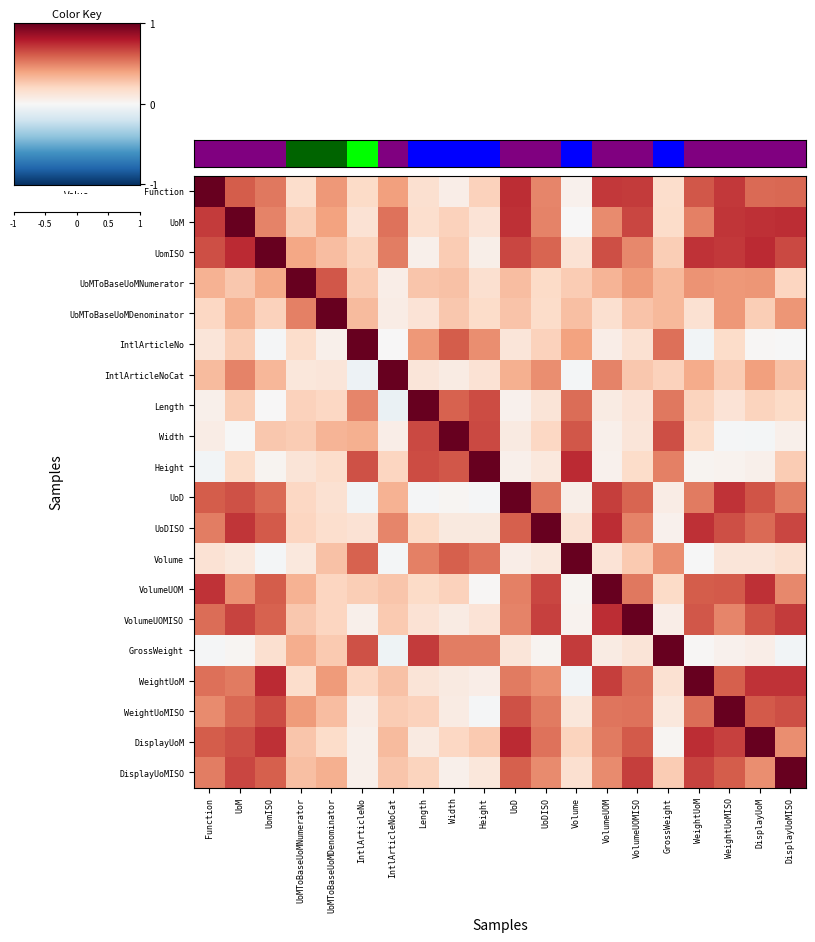

Reading left to right, list all the values displayed in this chart.

row_0: 1.0	0.6	0.5	0.2	0.4	0.2	0.4	0.2	0.1	0.2	0.7	0.5	0.0	0.7	0.7	0.2	0.6	0.7	0.6	0.6
row_1: 0.7	1.0	0.5	0.2	0.4	0.1	0.5	0.2	0.2	0.1	0.7	0.5	0.0	0.5	0.7	0.2	0.5	0.7	0.7	0.7
row_2: 0.6	0.7	1.0	0.4	0.3	0.2	0.5	0.1	0.3	0.1	0.7	0.6	0.1	0.6	0.5	0.2	0.7	0.7	0.7	0.7
row_3: 0.4	0.3	0.4	1.0	0.6	0.3	0.1	0.3	0.3	0.2	0.3	0.2	0.3	0.3	0.4	0.3	0.4	0.4	0.4	0.2
row_4: 0.2	0.4	0.2	0.5	1.0	0.3	0.1	0.1	0.3	0.2	0.3	0.2	0.3	0.2	0.3	0.3	0.2	0.4	0.2	0.4
row_5: 0.1	0.2	-0.0	0.2	0.1	1.0	0.0	0.4	0.6	0.5	0.1	0.2	0.4	0.1	0.2	0.5	-0.0	0.2	0.0	-0.0
row_6: 0.3	0.5	0.3	0.1	0.1	-0.1	1.0	0.1	0.1	0.1	0.4	0.5	-0.0	0.5	0.3	0.2	0.4	0.3	0.4	0.3
row_7: 0.0	0.2	0.0	0.2	0.2	0.5	-0.1	1.0	0.6	0.7	0.0	0.1	0.6	0.1	0.1	0.5	0.2	0.1	0.2	0.2
row_8: 0.1	-0.0	0.3	0.3	0.3	0.4	0.1	0.7	1.0	0.7	0.1	0.2	0.6	0.1	0.1	0.6	0.2	-0.0	-0.0	0.1
row_9: -0.0	0.2	0.0	0.1	0.2	0.6	0.2	0.7	0.6	1.0	0.1	0.1	0.7	0.0	0.2	0.5	0.0	0.0	0.0	0.3
row_10: 0.6	0.6	0.6	0.2	0.2	-0.0	0.4	-0.0	0.0	-0.0	1.0	0.5	0.1	0.7	0.6	0.1	0.5	0.7	0.6	0.5
row_11: 0.5	0.7	0.6	0.2	0.2	0.1	0.5	0.2	0.1	0.1	0.6	1.0	0.1	0.7	0.5	0.0	0.7	0.6	0.6	0.7
row_12: 0.1	0.1	-0.0	0.1	0.3	0.6	-0.0	0.5	0.6	0.5	0.1	0.1	1.0	0.1	0.3	0.5	-0.0	0.1	0.1	0.2
row_13: 0.7	0.5	0.6	0.3	0.2	0.2	0.3	0.2	0.2	0.0	0.5	0.7	0.0	1.0	0.5	0.2	0.6	0.6	0.7	0.5
row_14: 0.6	0.7	0.6	0.3	0.2	0.1	0.3	0.1	0.1	0.1	0.5	0.7	0.0	0.7	1.0	0.1	0.6	0.5	0.6	0.7
row_15: -0.0	0.0	0.2	0.4	0.3	0.6	-0.0	0.7	0.5	0.5	0.1	0.0	0.7	0.1	0.1	1.0	0.0	0.0	0.1	-0.0
row_16: 0.6	0.5	0.7	0.2	0.4	0.2	0.3	0.1	0.1	0.1	0.5	0.5	-0.0	0.7	0.6	0.2	1.0	0.6	0.7	0.7
row_17: 0.5	0.6	0.7	0.4	0.3	0.1	0.3	0.2	0.1	-0.0	0.6	0.5	0.1	0.5	0.5	0.1	0.6	1.0	0.6	0.6
row_18: 0.6	0.6	0.7	0.3	0.2	0.1	0.3	0.1	0.2	0.3	0.7	0.5	0.2	0.5	0.6	0.0	0.7	0.7	1.0	0.5
row_19: 0.5	0.7	0.6	0.3	0.4	0.1	0.3	0.2	0.1	0.1	0.6	0.5	0.2	0.5	0.7	0.3	0.7	0.6	0.5	1.0